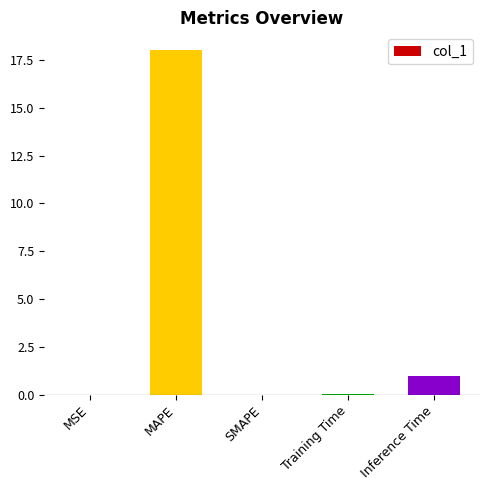

The chart shows a value of 0.0 at MSE. True or false?

True